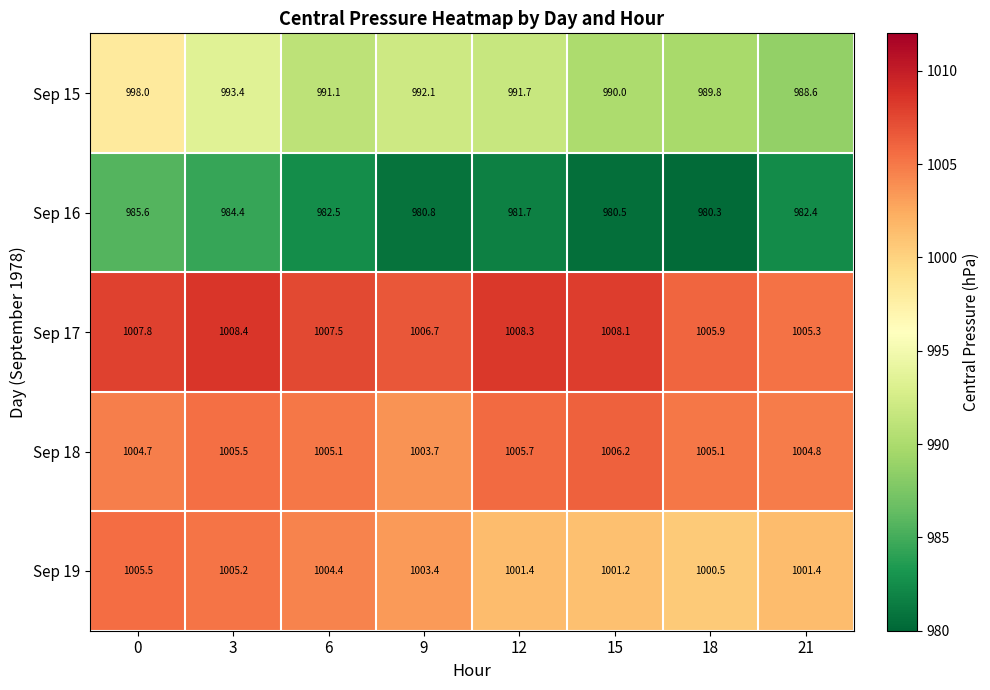

The value of Sep 18 at 6 is 1005.1. True or false?

True